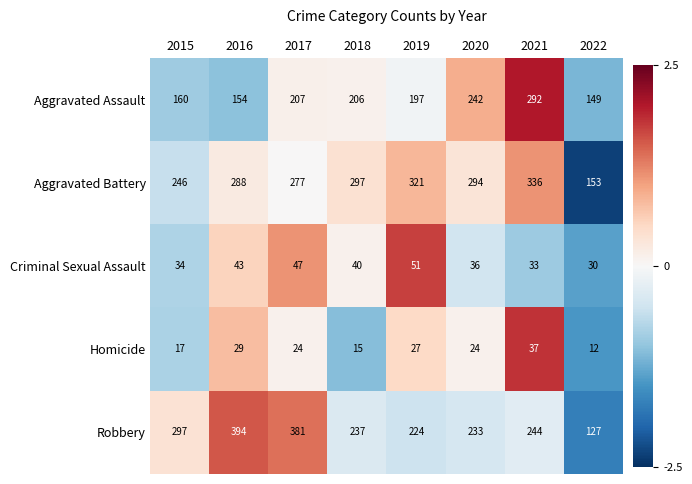

What is the spread (max minus min) of values at 2020?

270